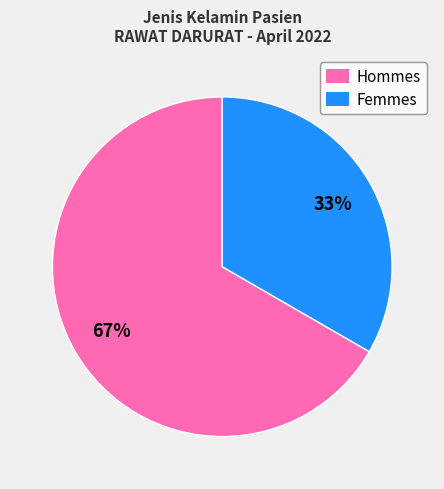

To the nearest percent, what is the average slice percentage?

50%